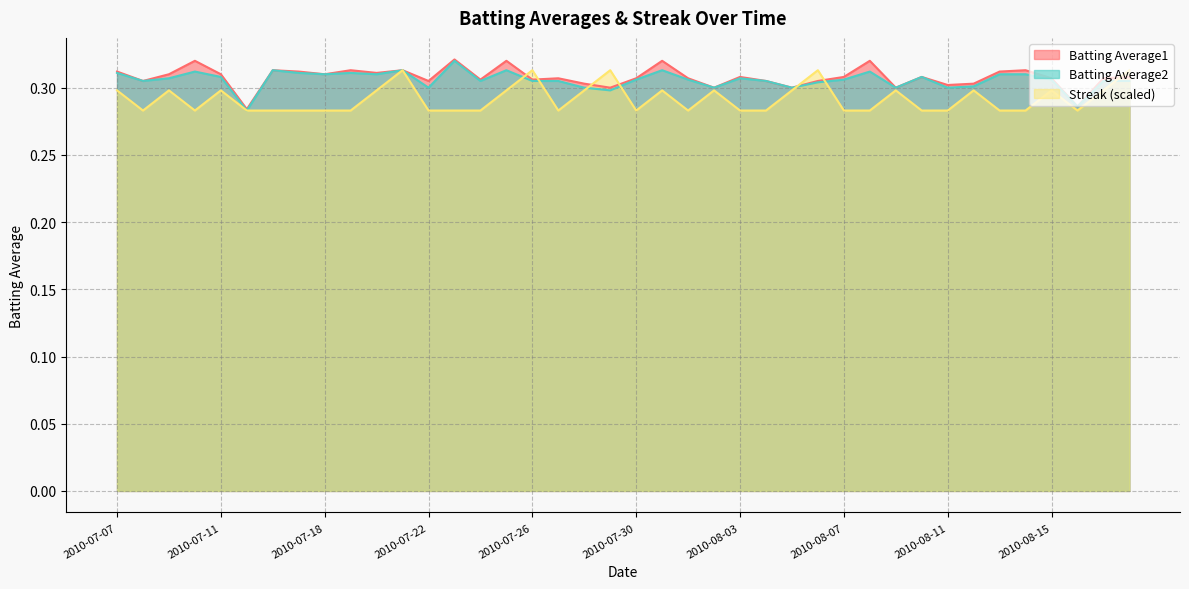

How many series are shown in this chart?

3